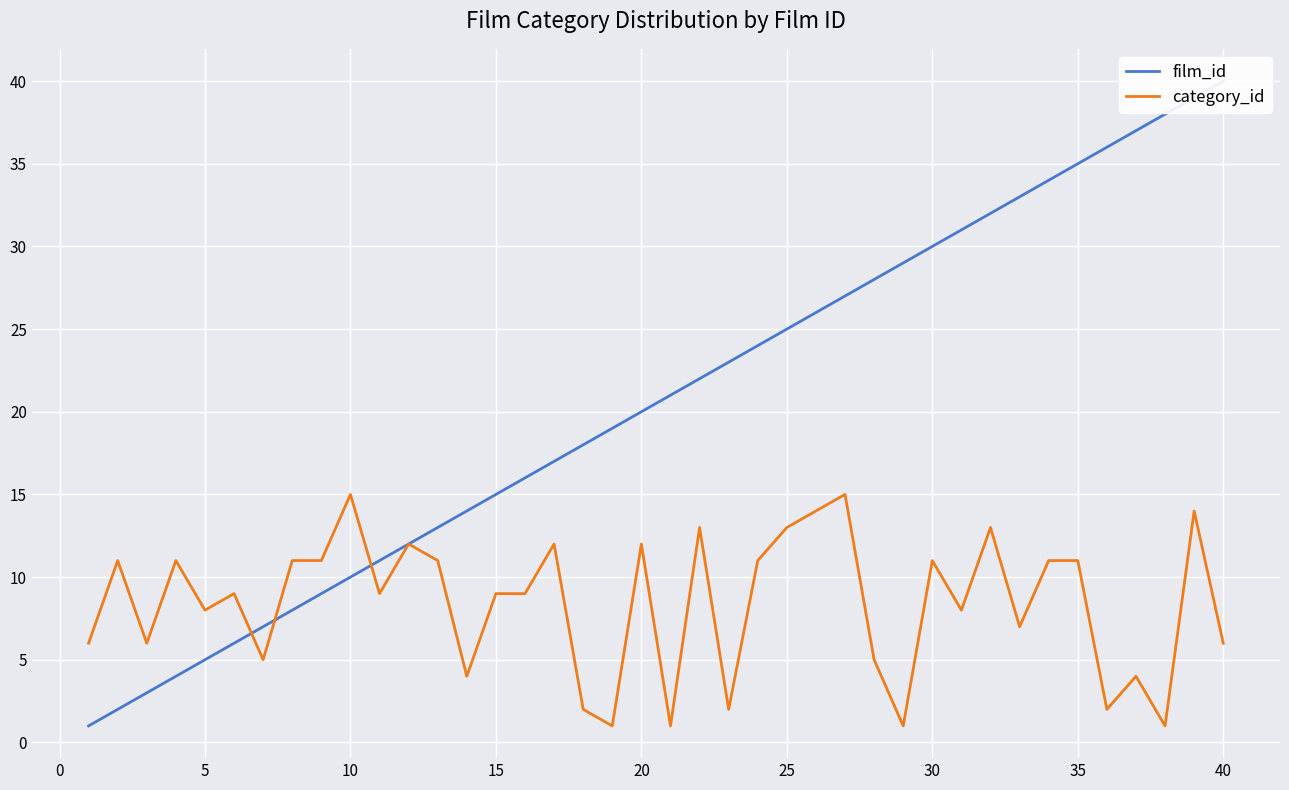

What is the difference between the second highest and minimum values in the category_id series?

14